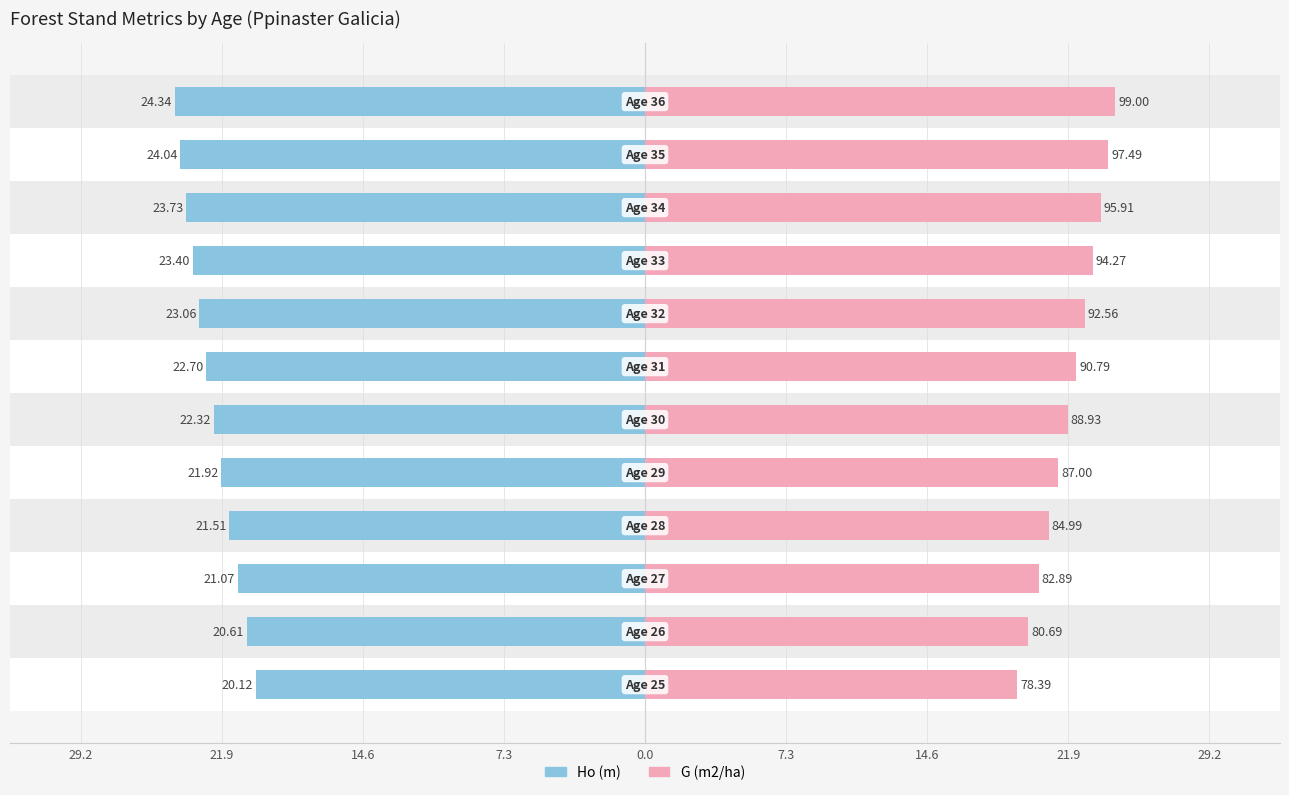

How many distinct data groups are displayed?

2